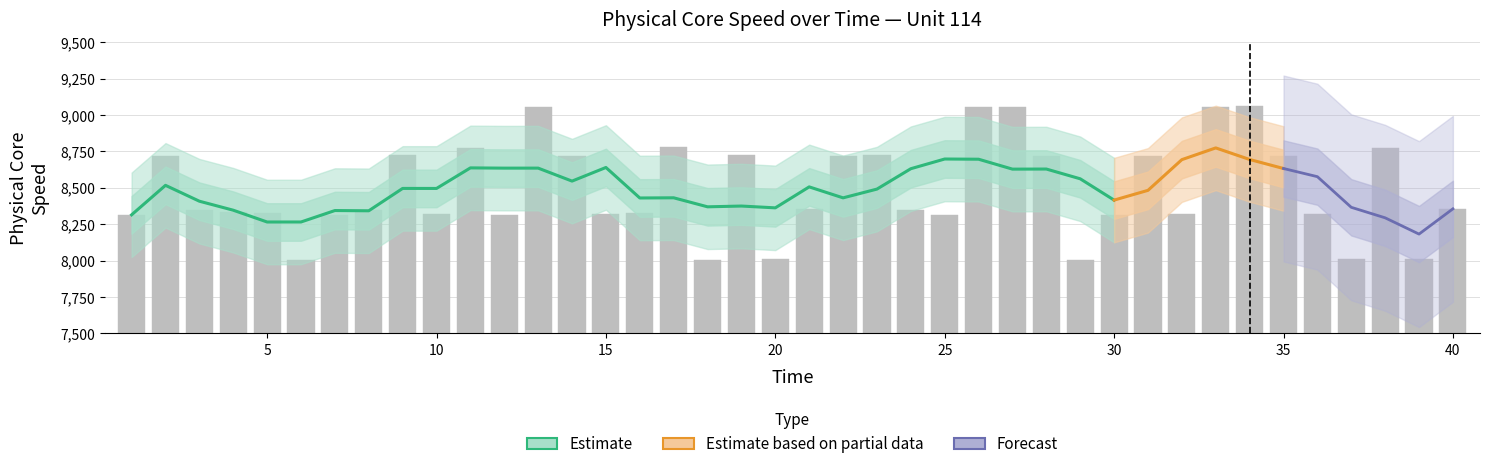

Which category has the lowest value across all series?

18